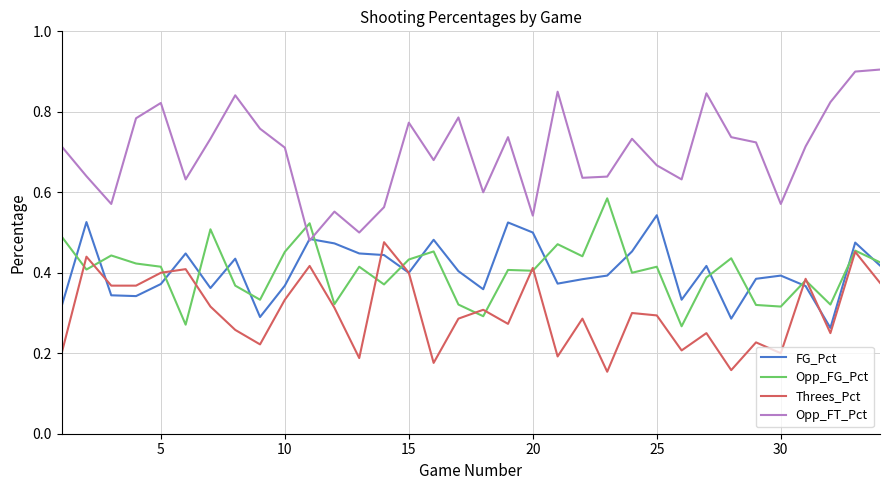

List the series in order of their peak value, highest first.

Opp_FT_Pct, Opp_FG_Pct, FG_Pct, Threes_Pct